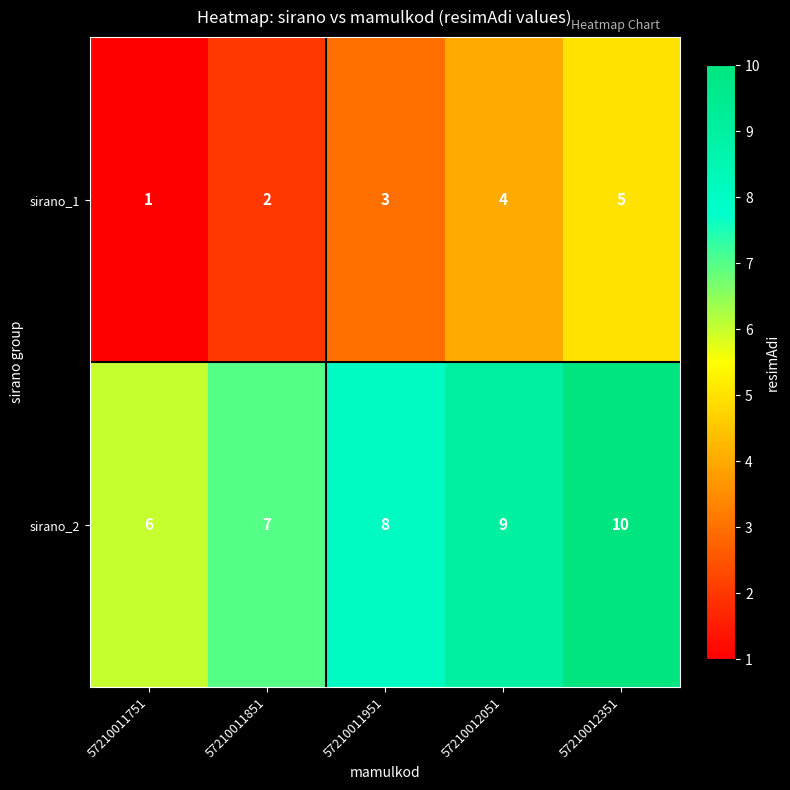

Is it true that sirano_1 equals 7 at 57210012351?

False